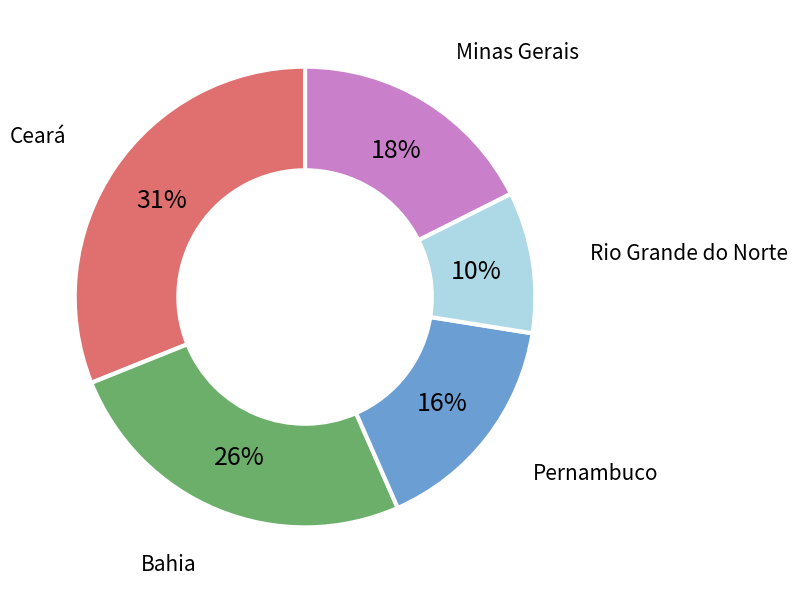

What is the largest slice in the pie chart?

Ceará